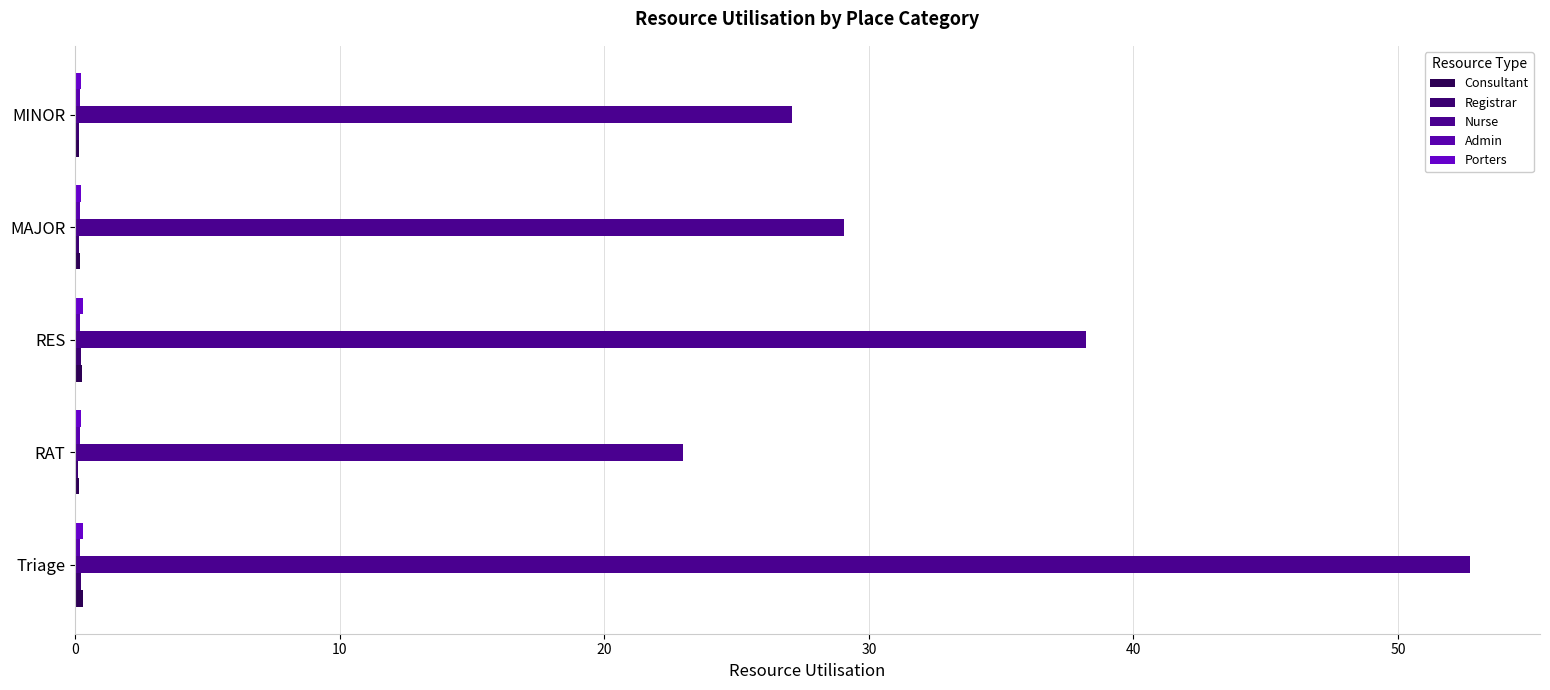

Which series has the largest total across all categories?

Nurse